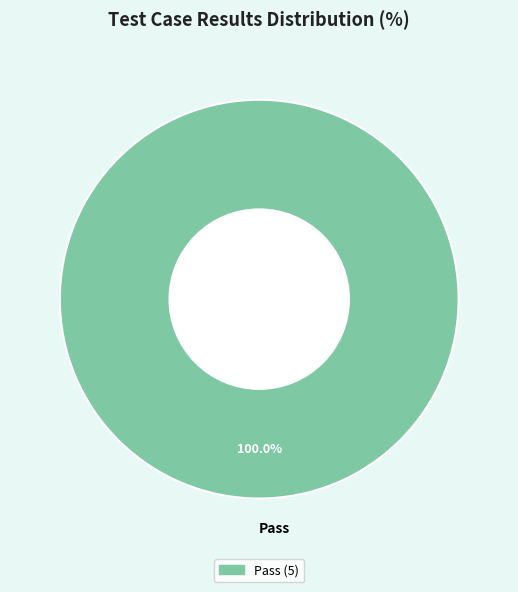

Count the number of slices in the pie.

1